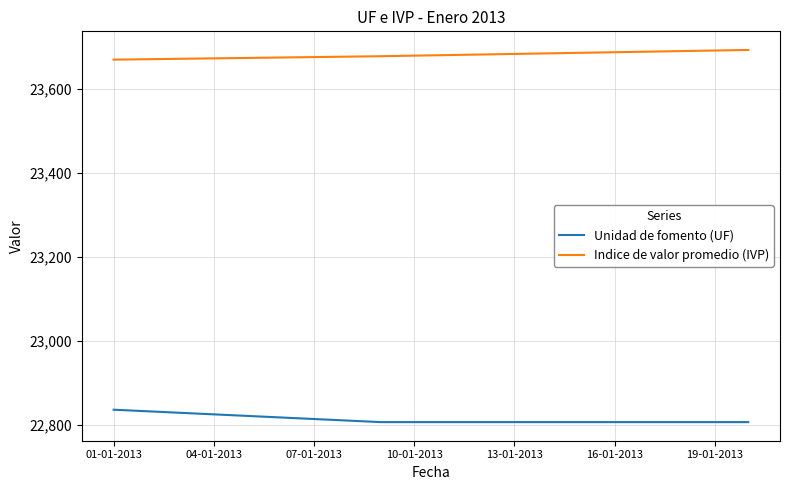

Which series has the largest total across all categories?

Indice de valor promedio (IVP)